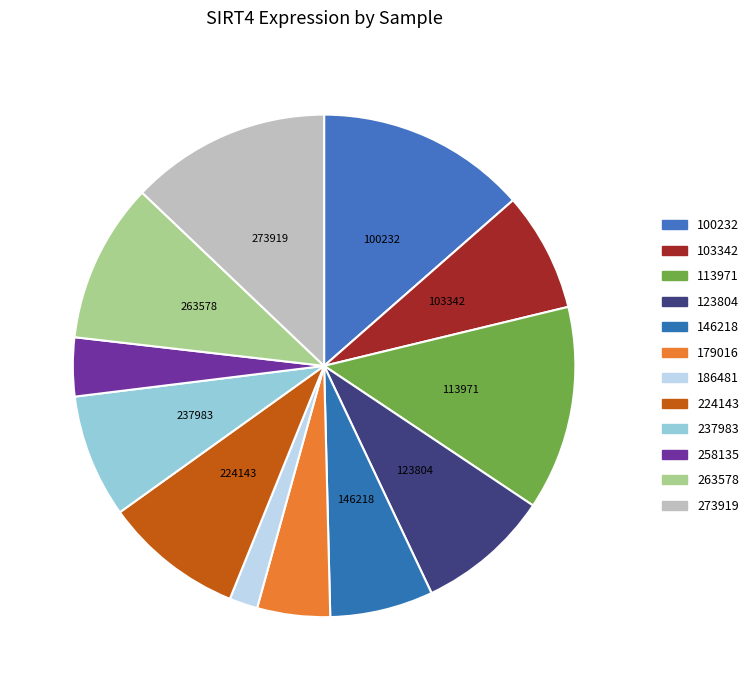

How many slices are in this pie chart?

12